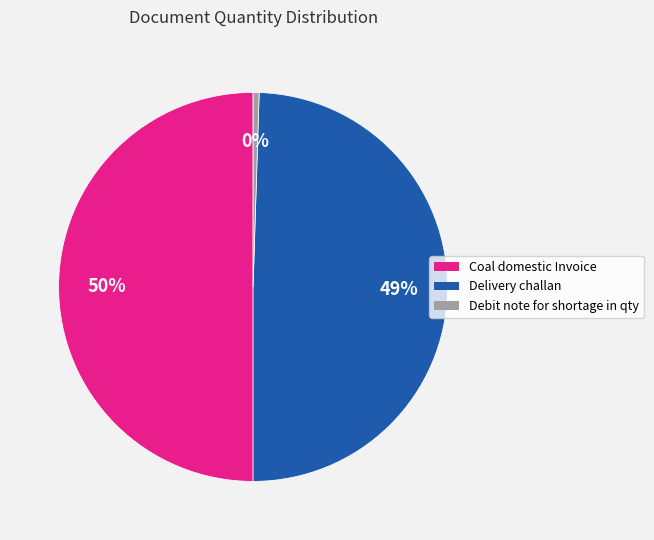

Combined, do Coal domestic Invoice and Delivery challan account for over 50%?

Yes